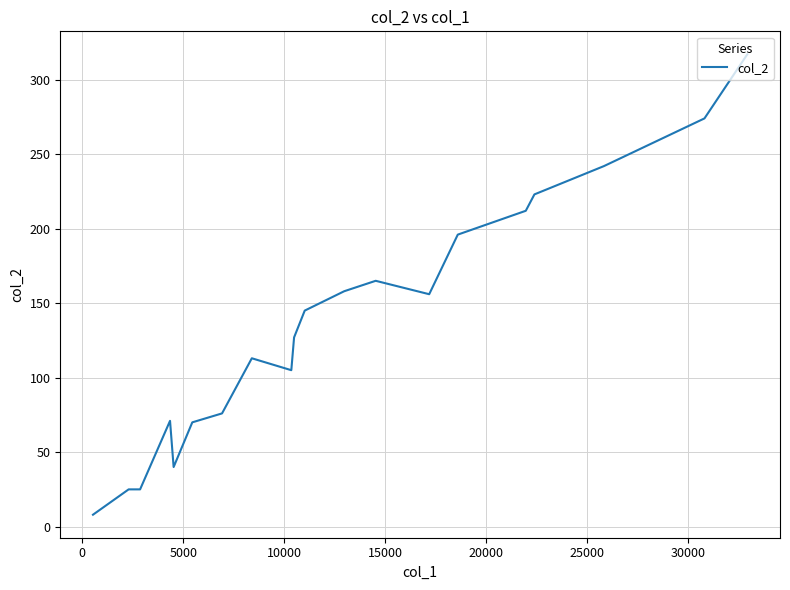

What is the greatest value displayed?

317